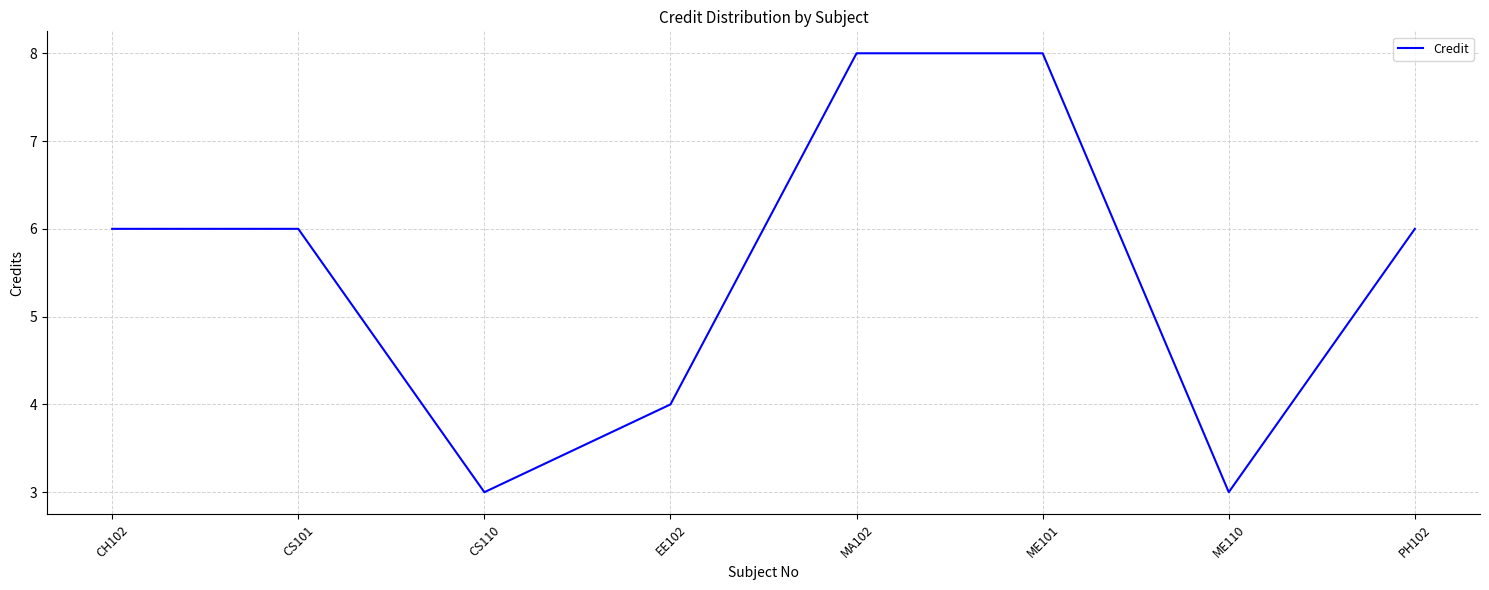

Count the values in the range 4 to 8.

6